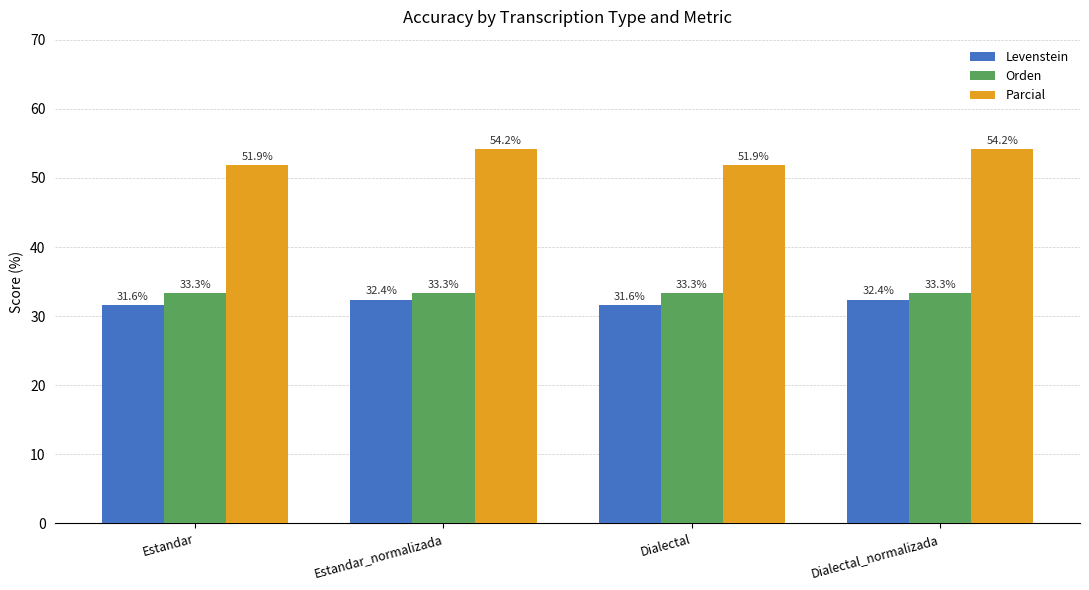

Between Estandar and Dialectal_normalizada, which series saw the biggest shift?

Parcial